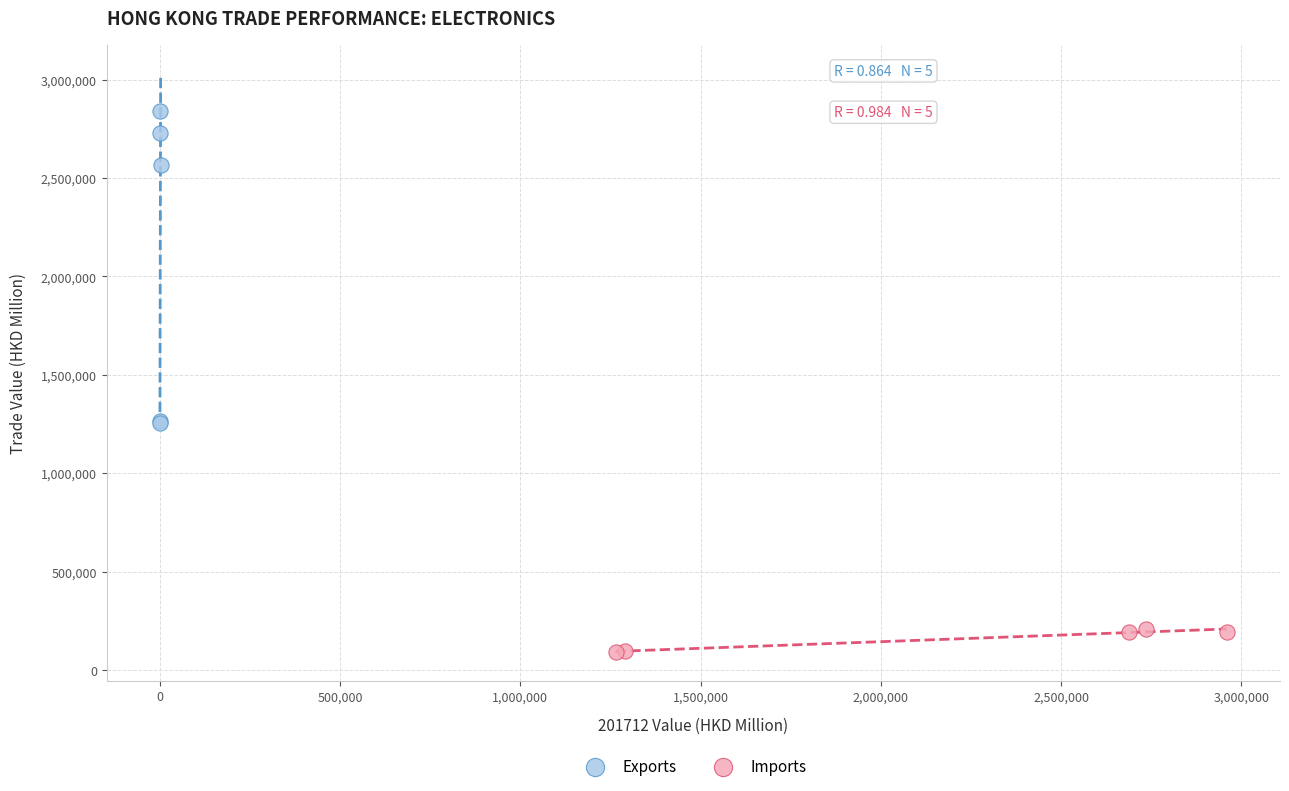

Which series has the widest spread of Y values?

Exports